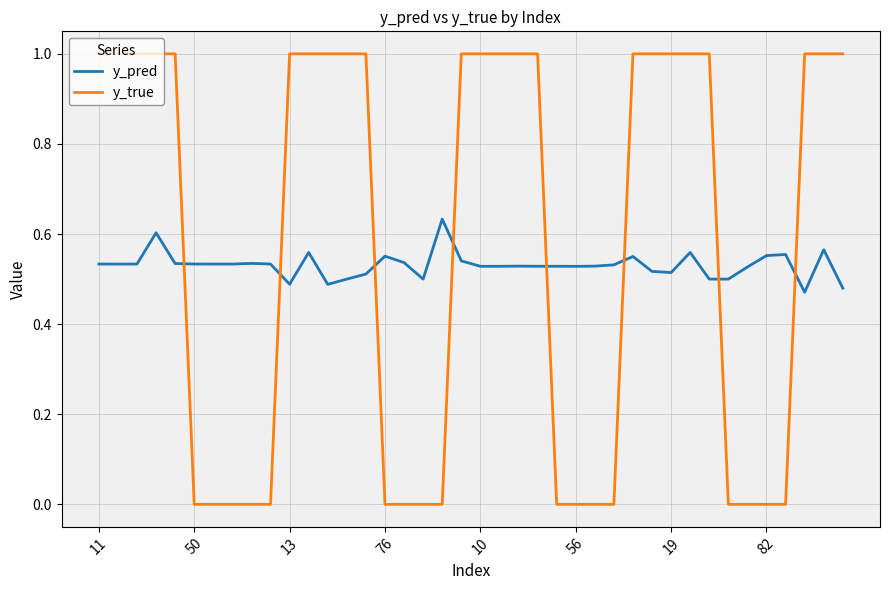

Which series has the largest total across all categories?

y_true